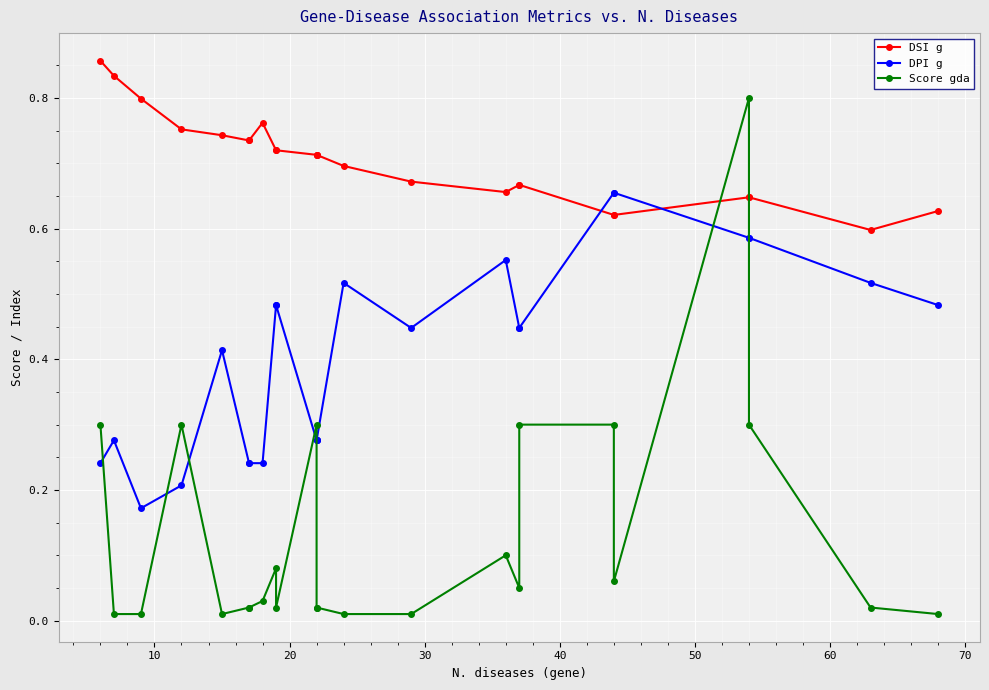

Is the value of DSI g at 20 greater than the value of DPI g at 30?

Yes